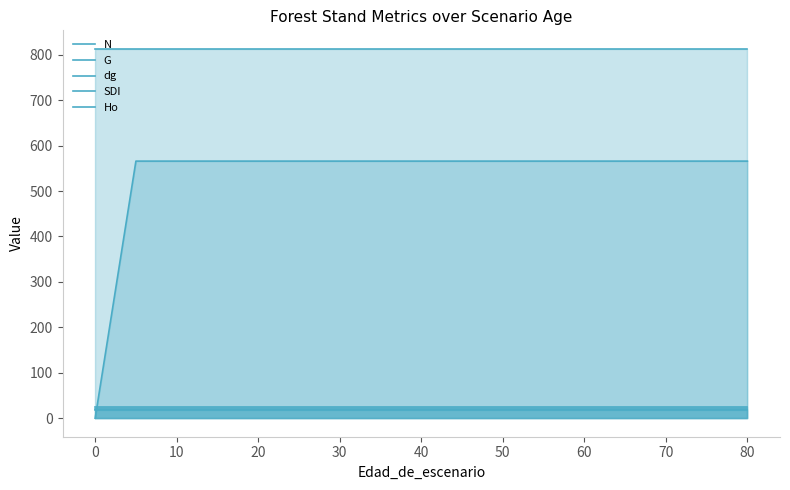

Is it true that dg equals 31.2 at 20?

False